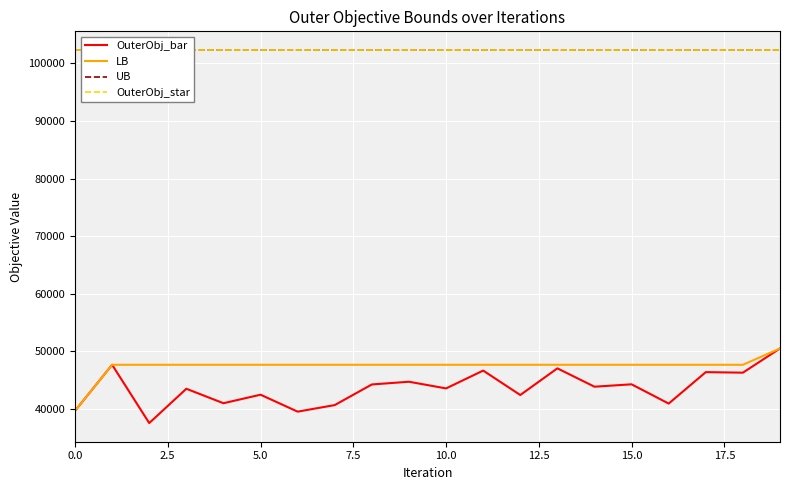

What is the average value of the OuterObj_star series?

102320